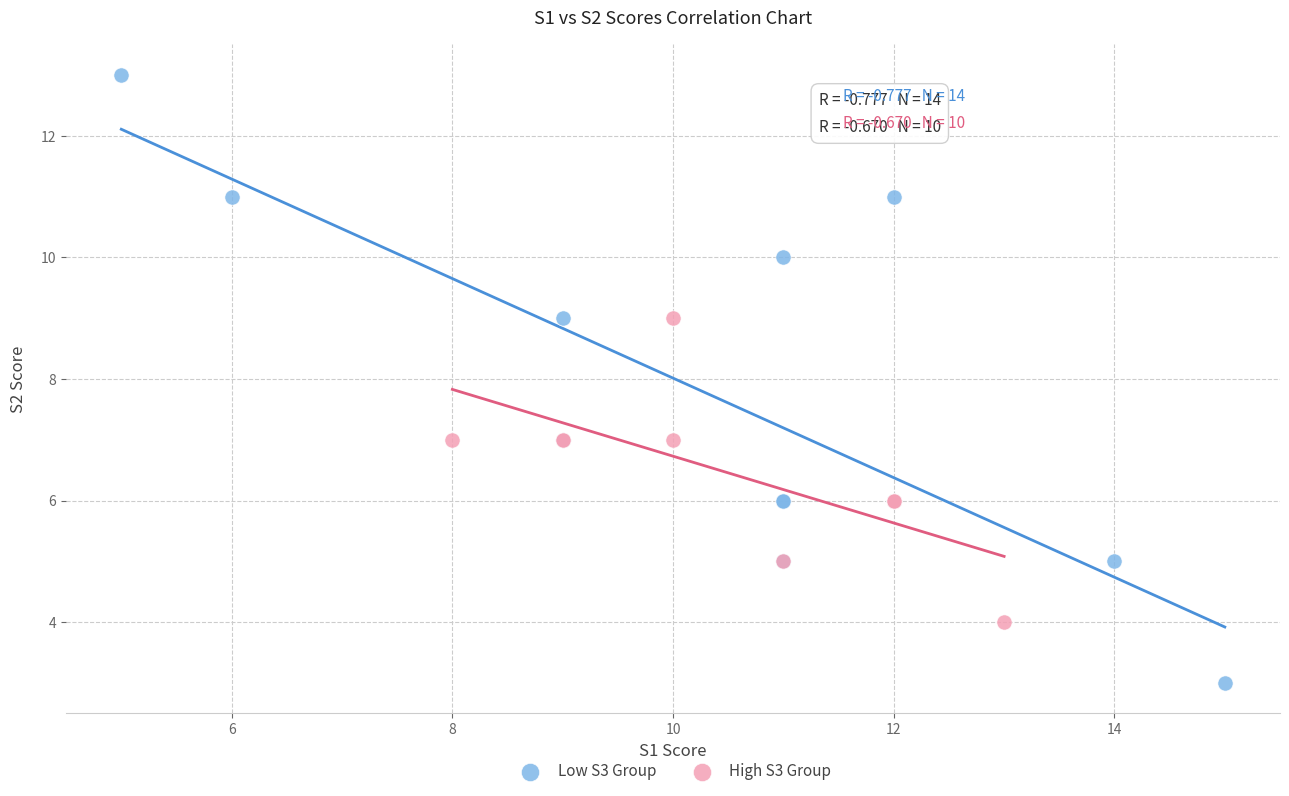

Which series contains the highest Y value?

Low S3 Group